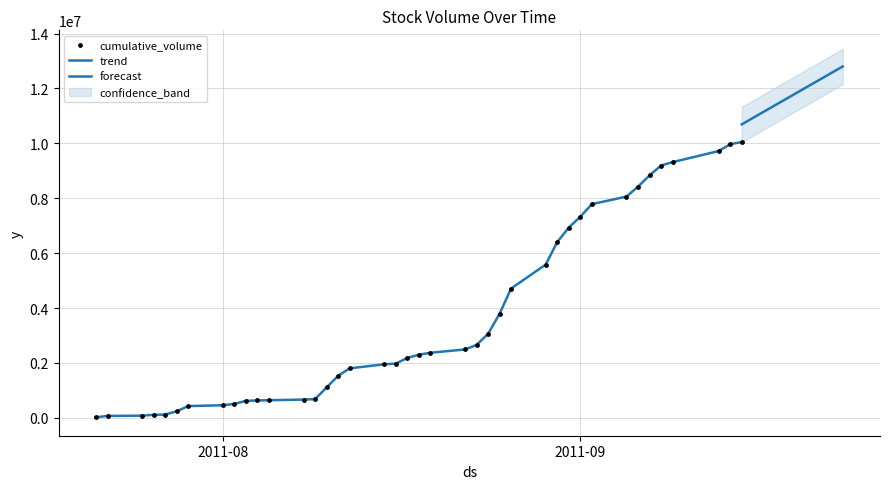

What is the ratio of the value at 100/08/11 to the value at 100/08/31?

0.2